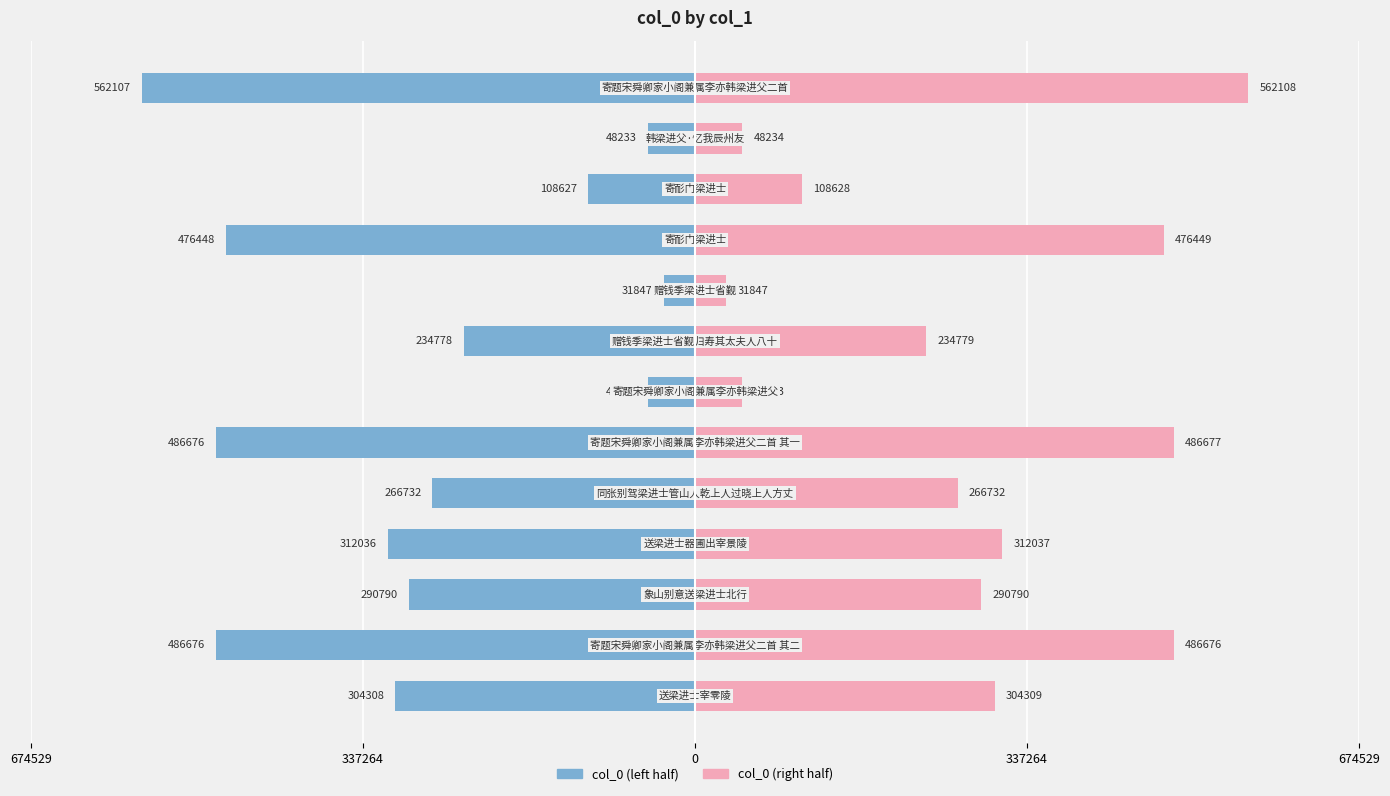

How many groups of bars are there?

13